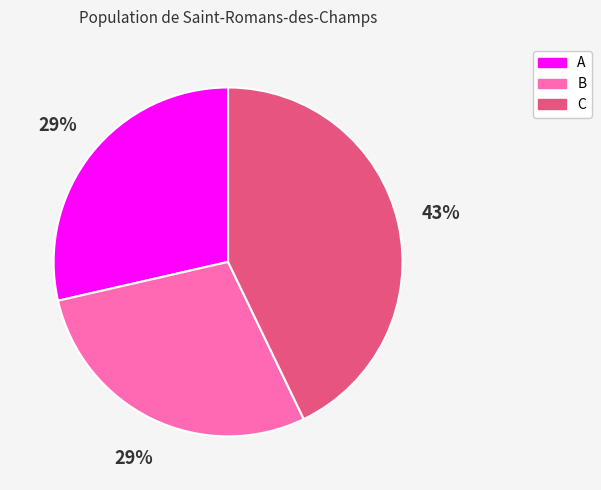

Do C and B together represent more than half of the pie?

Yes